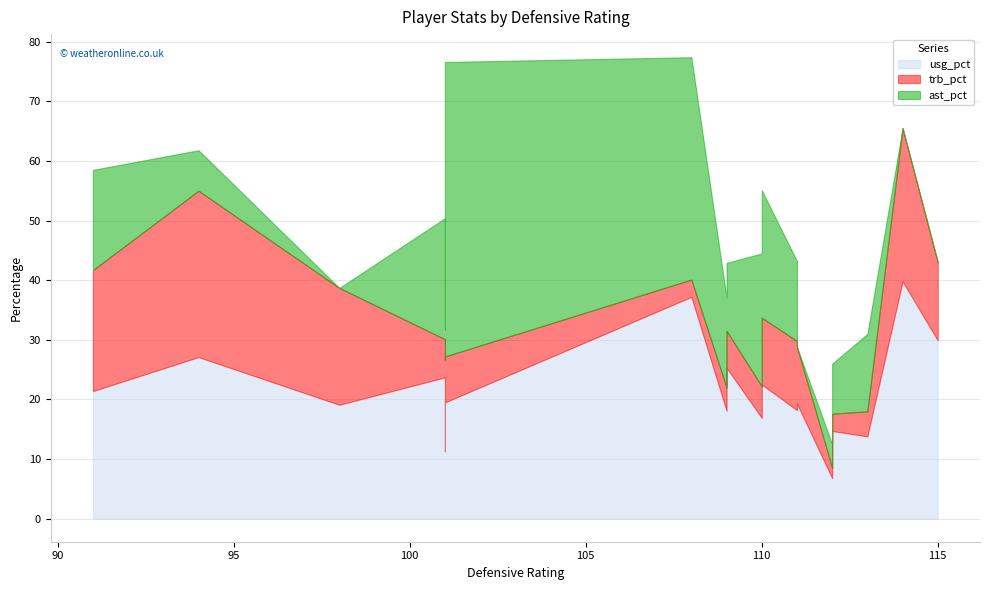

Between Rodney Stuckey and Viacheslav Kravtsov, which series saw the biggest shift?

ast_pct